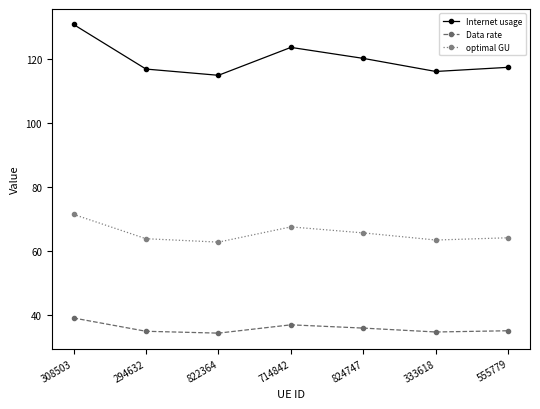

The value of Data rate at 824747 is 22.7. True or false?

False